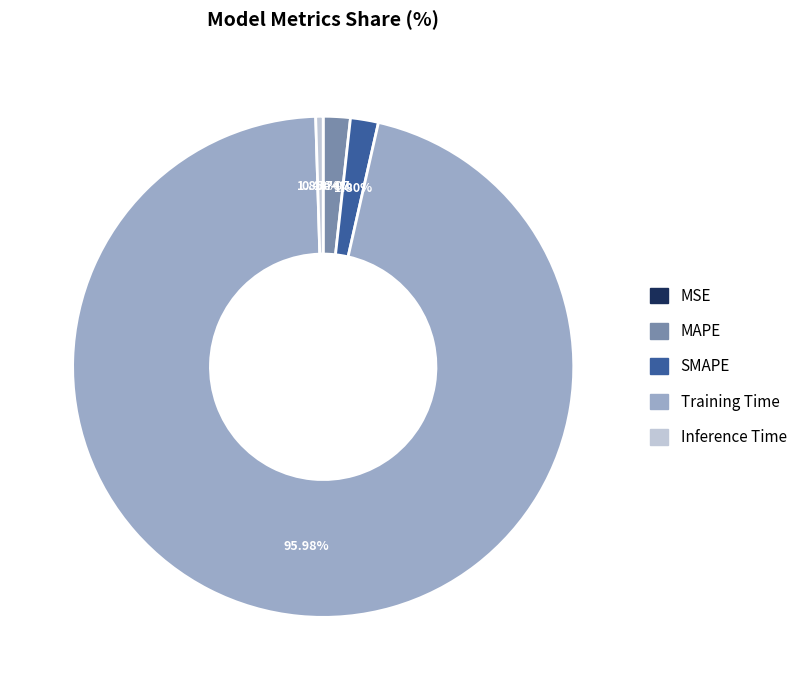

What percentage is the Training Time slice, to the nearest percent?

96%